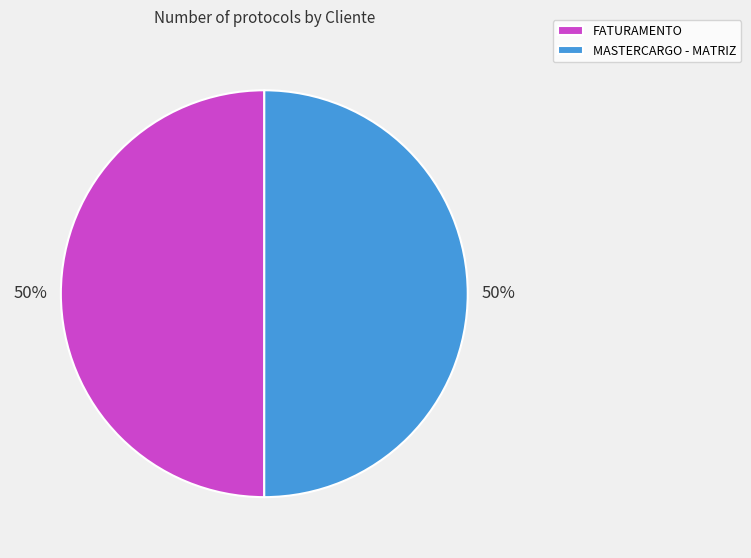

What is the ratio of the value at FATURAMENTO to the value at MASTERCARGO - MATRIZ?

1.0